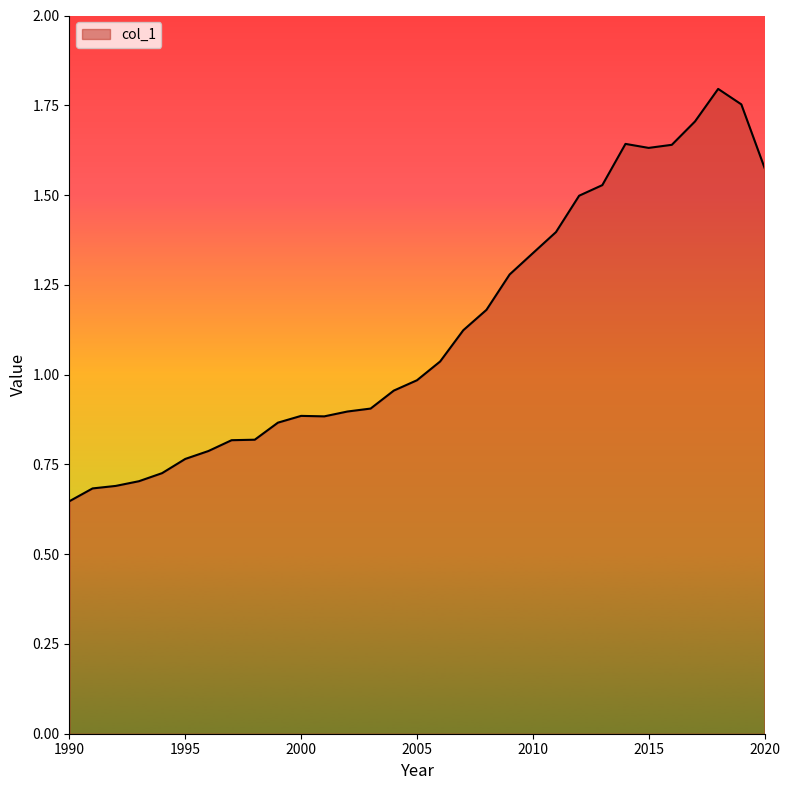

How many lines are shown in the chart?

1